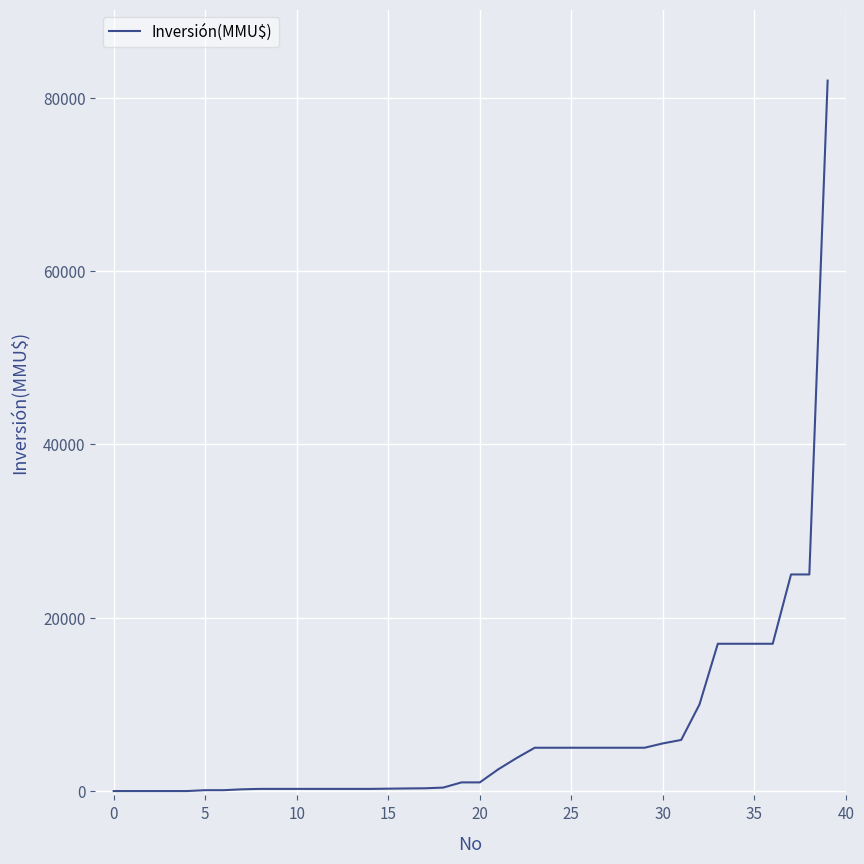

What is the greatest value displayed?

82000